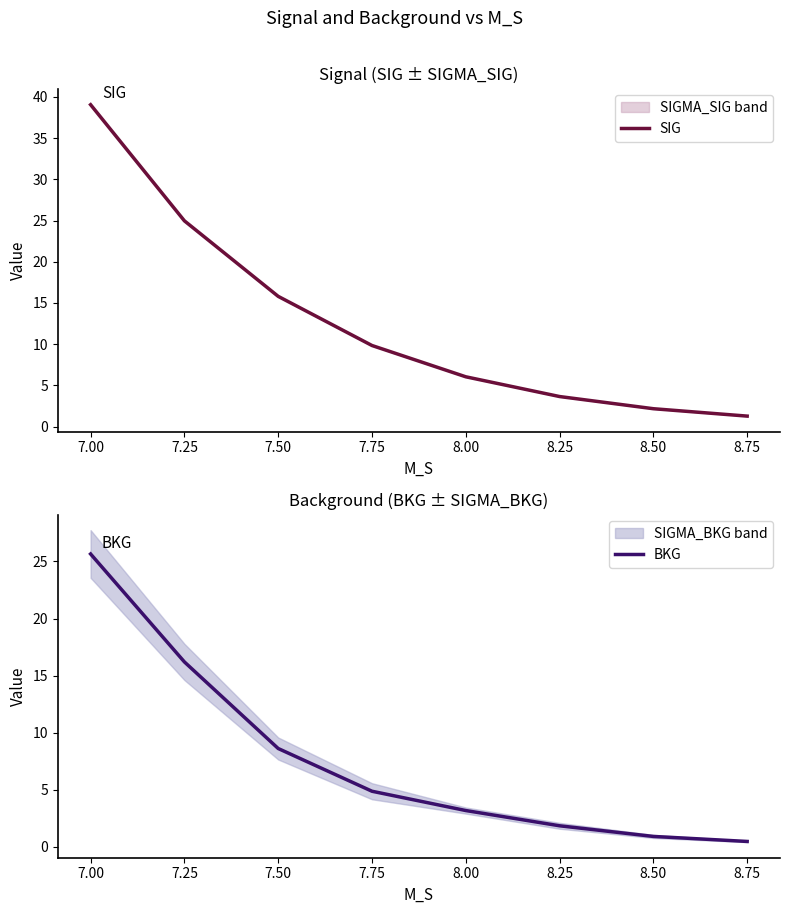

True or false: SIG and BKG intersect in this chart.

False